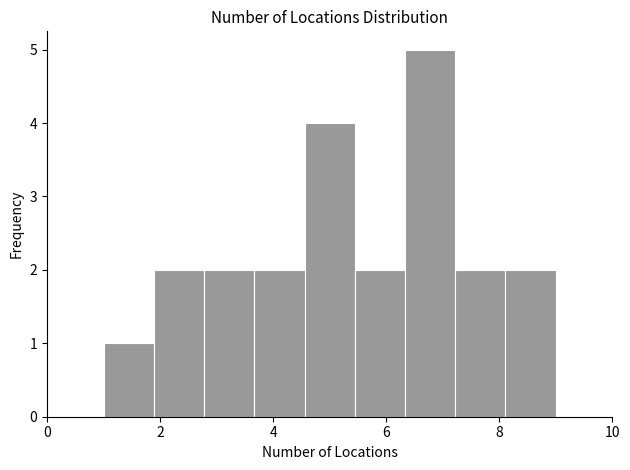

Reading left to right, transcribe this chart: for each bar, give the range it covers on the x-axis and its height. Neither the bar edges nor the heights are printed on the chart, so give them approximately, as read against the axes.

1.0 to 1.8: 1
1.8 to 2.8: 2
2.8 to 3.6: 2
3.6 to 4.6: 2
4.6 to 5.4: 4
5.4 to 6.4: 2
6.4 to 7.2: 5
7.2 to 8.2: 2
8.2 to 9.0: 2